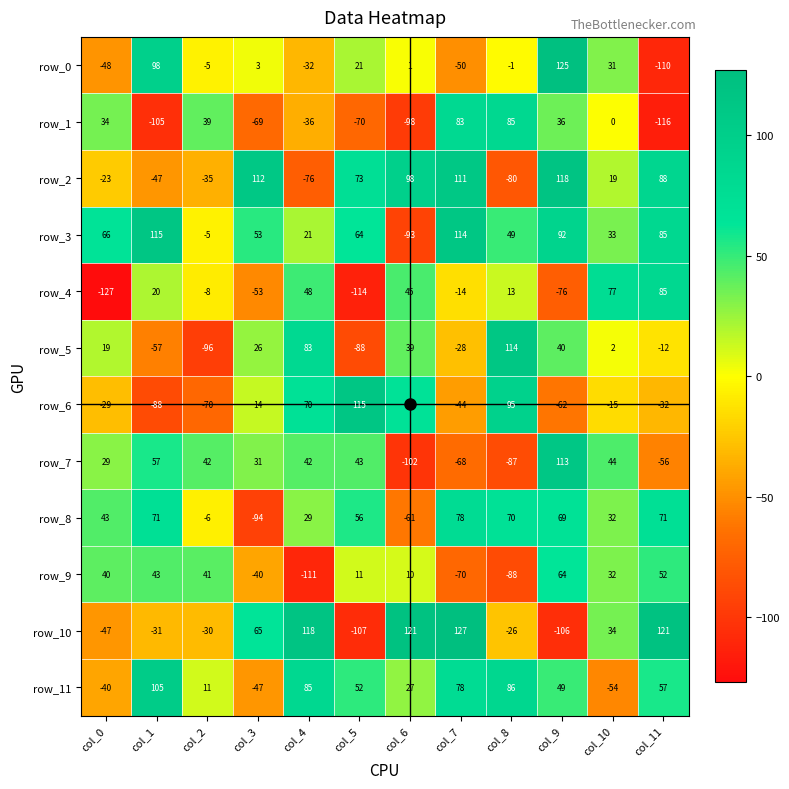

Reading left to right, extract all data points from this chart.

row_0: -48	98	-5	3	-32	21	1	-50	-1	125	31	-110
row_1: 34	-105	39	-69	-36	-70	-98	83	85	36	0	-116
row_2: -23	-47	-35	112	-76	73	98	111	-80	118	19	88
row_3: 66	115	-5	53	21	64	-93	114	49	92	33	85
row_4: -127	20	-8	-53	48	-114	45	-14	13	-76	77	85
row_5: 19	-57	-96	26	83	-88	39	-28	114	40	2	-12
row_6: -29	-88	-70	14	70	115	68	-44	95	-62	-15	-32
row_7: 29	57	42	31	42	43	-102	-68	-87	113	44	-56
row_8: 43	71	-6	-94	29	56	-61	78	70	69	32	71
row_9: 40	43	41	-40	-111	11	10	-70	-88	64	32	52
row_10: -47	-31	-30	65	118	-107	121	127	-26	-106	34	121
row_11: -40	105	11	-47	85	52	27	78	86	49	-54	57